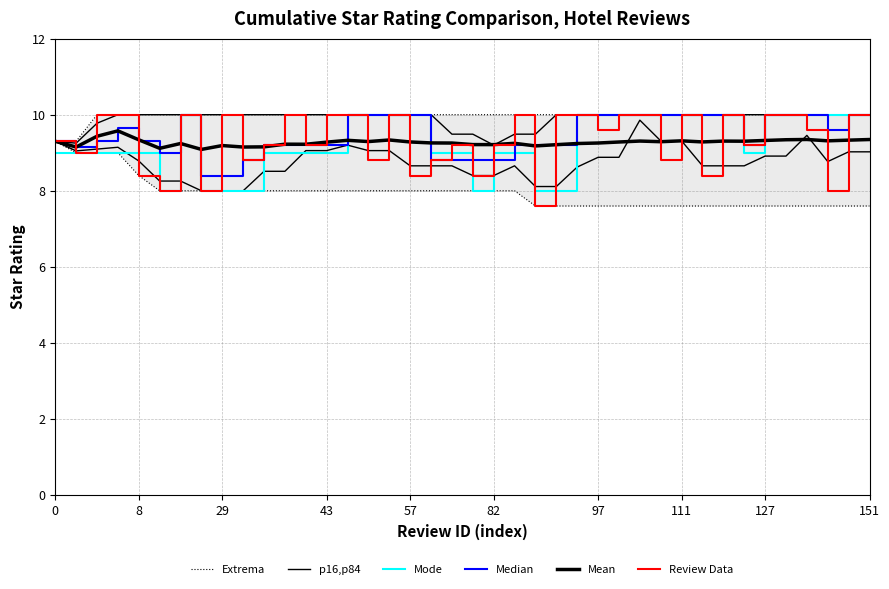

True or false: p16,p84 and Median cross at least once.

False